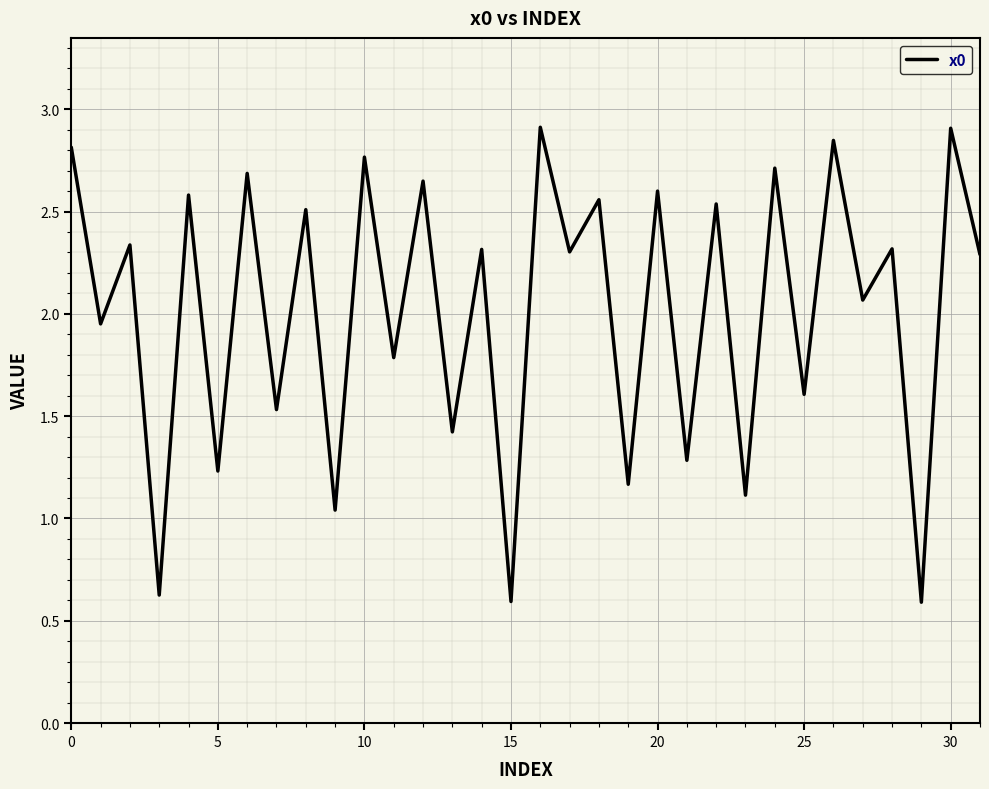

What is the minimum value shown in the chart?

0.6